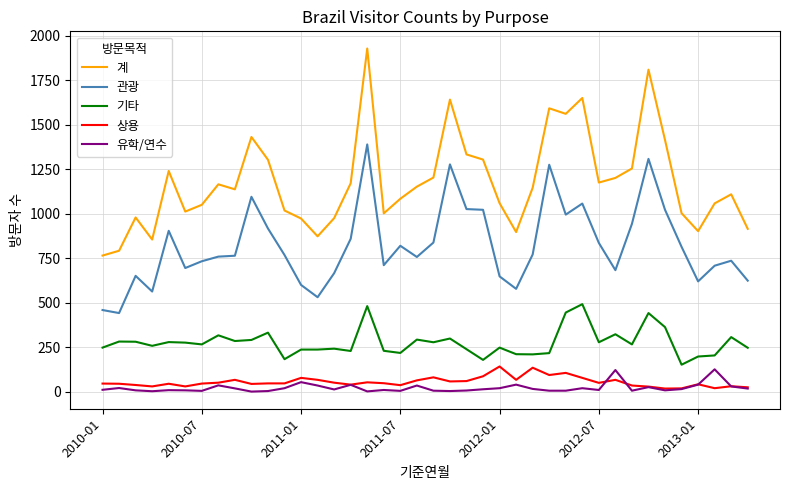

Which series has the largest range (max minus min)?

계